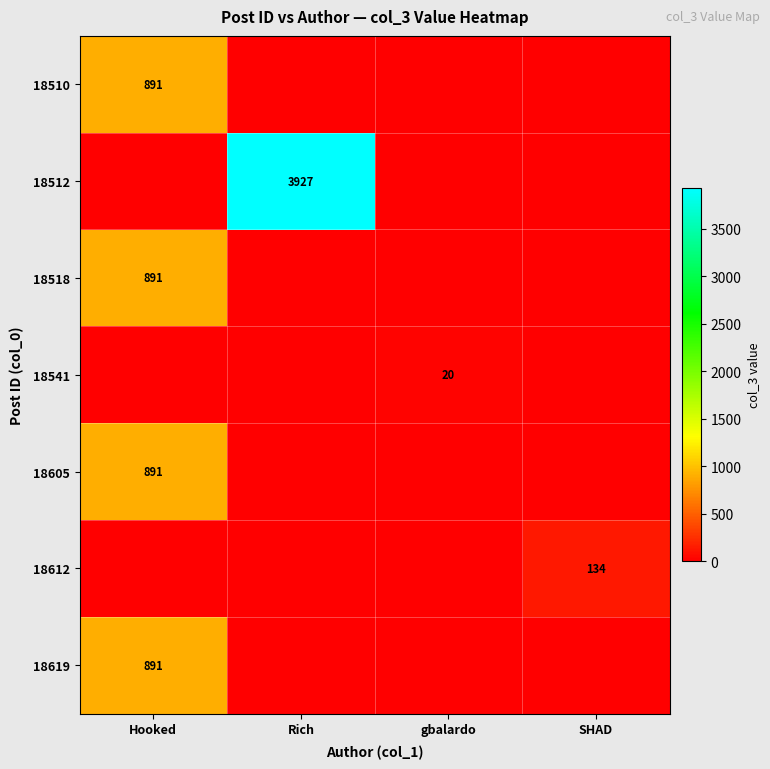

At how many categories does at least one series exceed 3332?

1